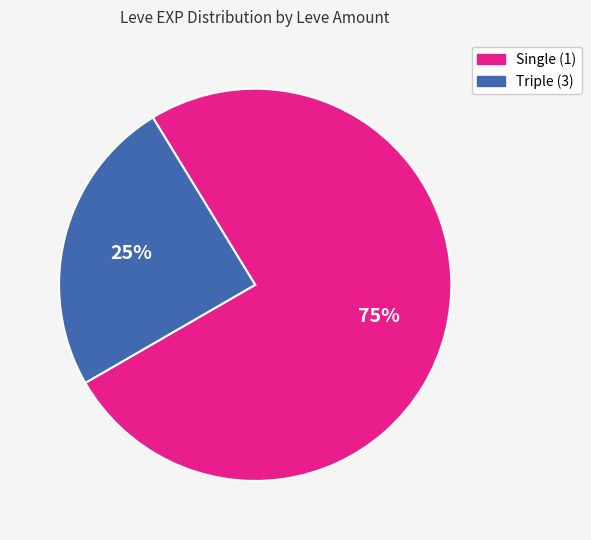

Is there any slice that represents more than half of the pie?

Yes